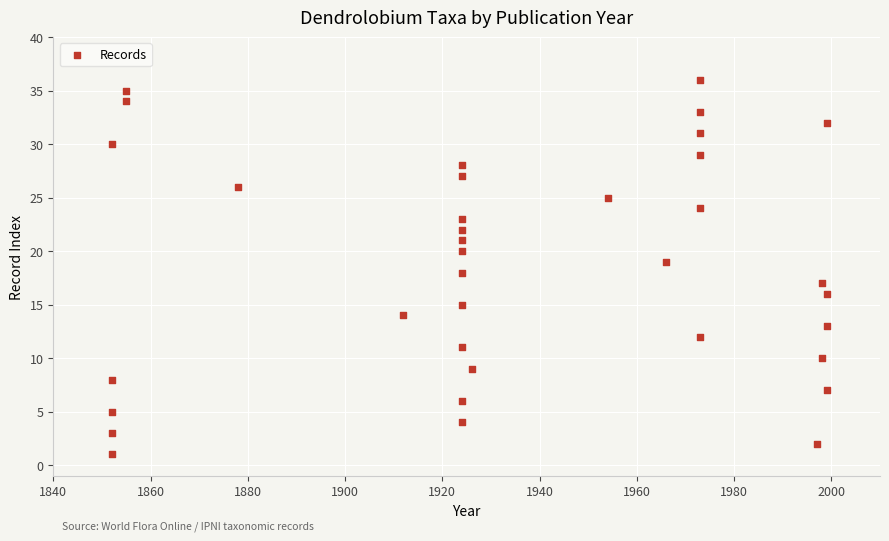

What is the range of X values (max minus min)?

147